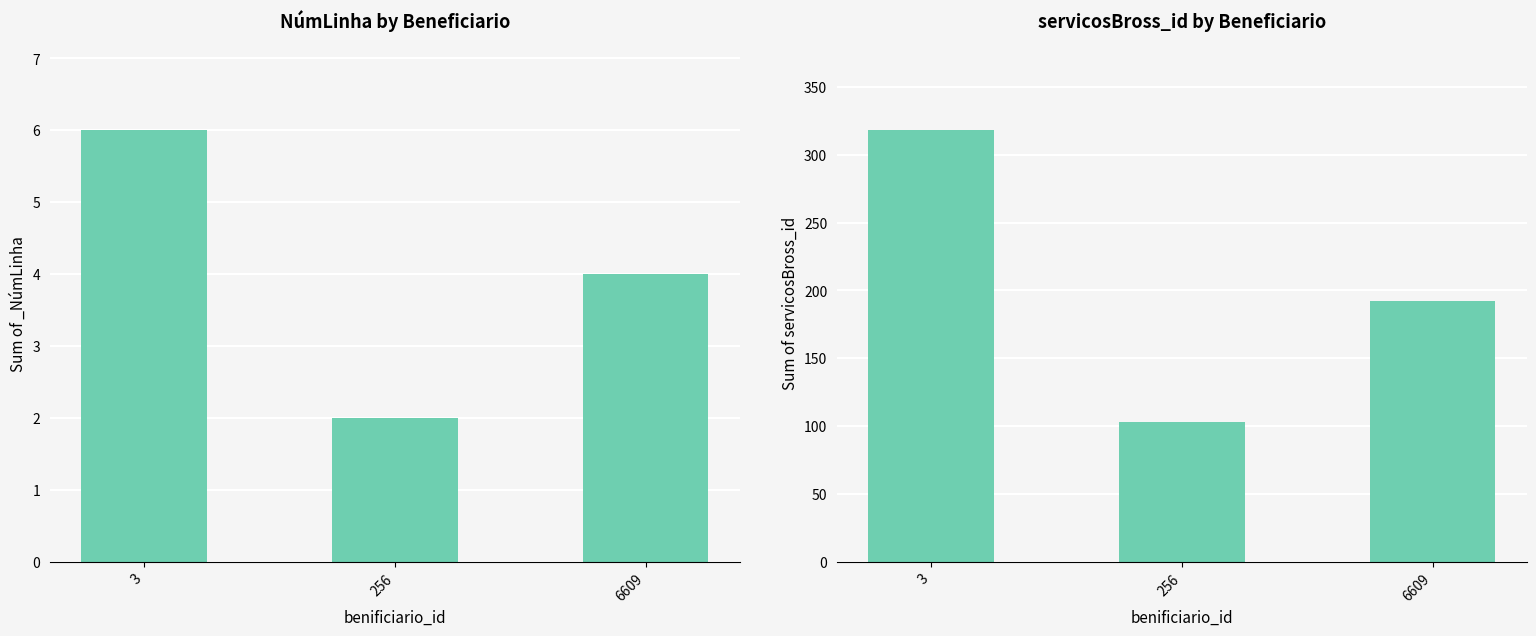

Count the number of values greater than 192.

1